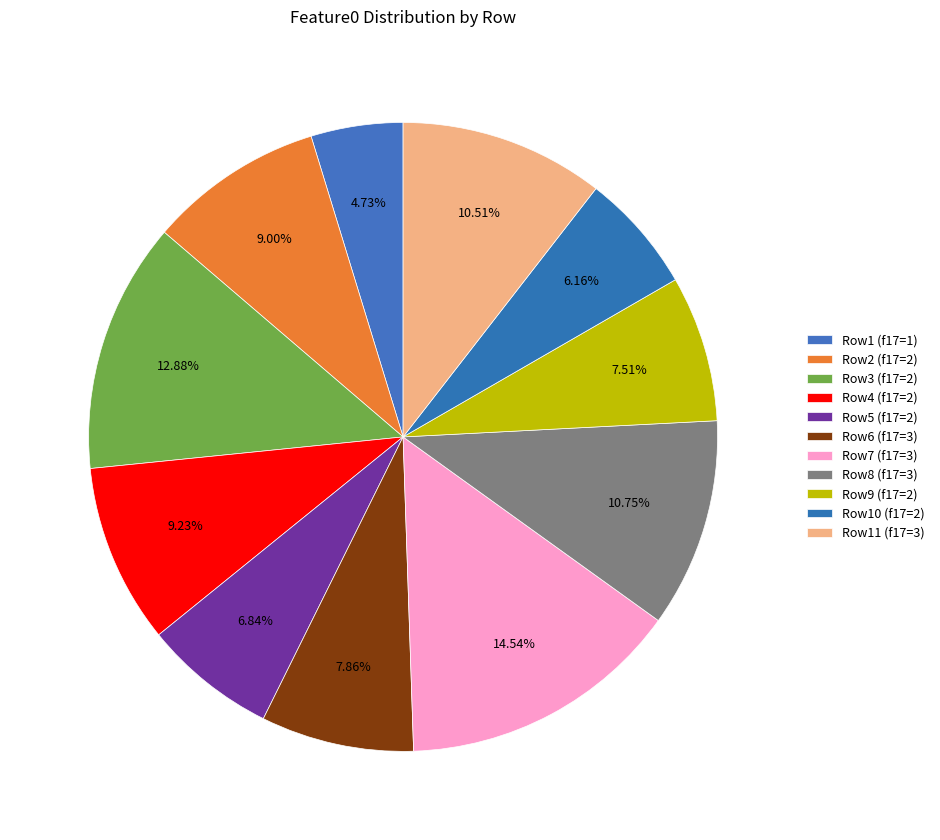

To the nearest percent, what is the average slice percentage?

9%